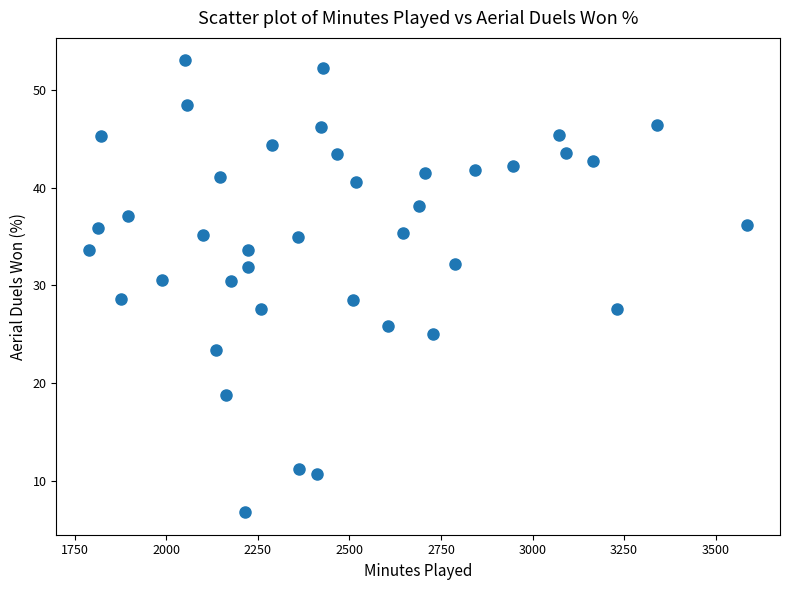

What is the range of X values (max minus min)?

1797.0